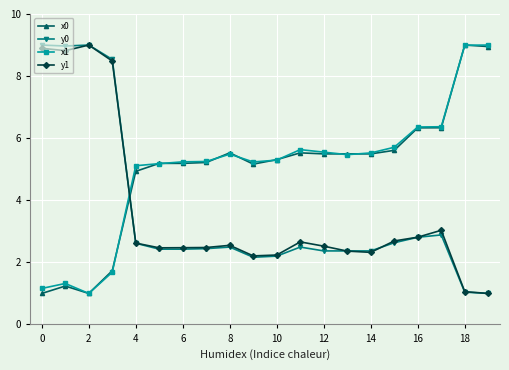

What is the difference between the second highest and second lowest values in the y0 series?

8.0